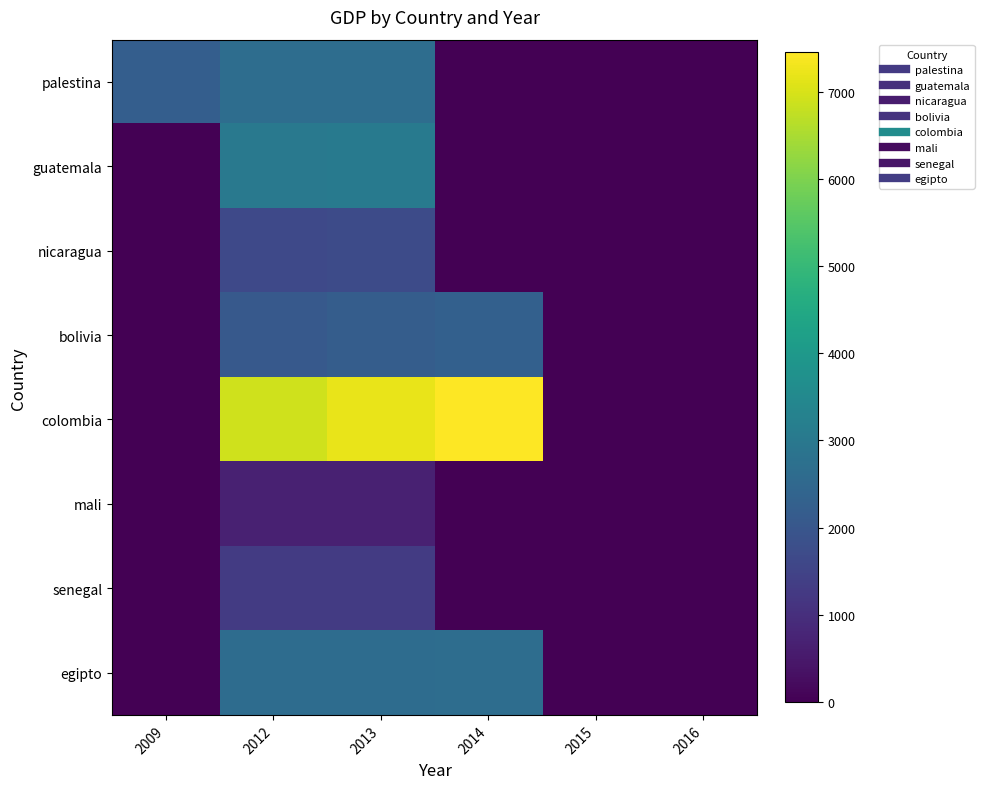

Reading left to right, list all the values displayed in this chart.

palestina: 2009=2235.1	2012=2675.7	2013=2670.1	2014=0.0	2015=0.0	2016=0.0
guatemala: 2009=0.0	2012=2999.4	2013=3056.2	2014=0.0	2015=0.0	2016=0.0
nicaragua: 2009=0.0	2012=1657.7	2013=1716.4	2014=0.0	2015=0.0	2016=0.0
bolivia: 2009=0.0	2012=2094.0	2013=2201.4	2014=2286.0	2015=0.0	2016=0.0
colombia: 2009=0.0	2012=6911.6	2013=7200.7	2014=7449.1	2015=0.0	2016=0.0
mali: 2009=0.0	2012=684.6	2013=680.4	2014=0.0	2015=0.0	2016=0.0
senegal: 2009=0.0	2012=1291.6	2013=1291.4	2014=0.0	2015=0.0	2016=0.0
egipto: 2009=0.0	2012=2634.8	2013=2632.1	2014=2648.3	2015=0.0	2016=0.0